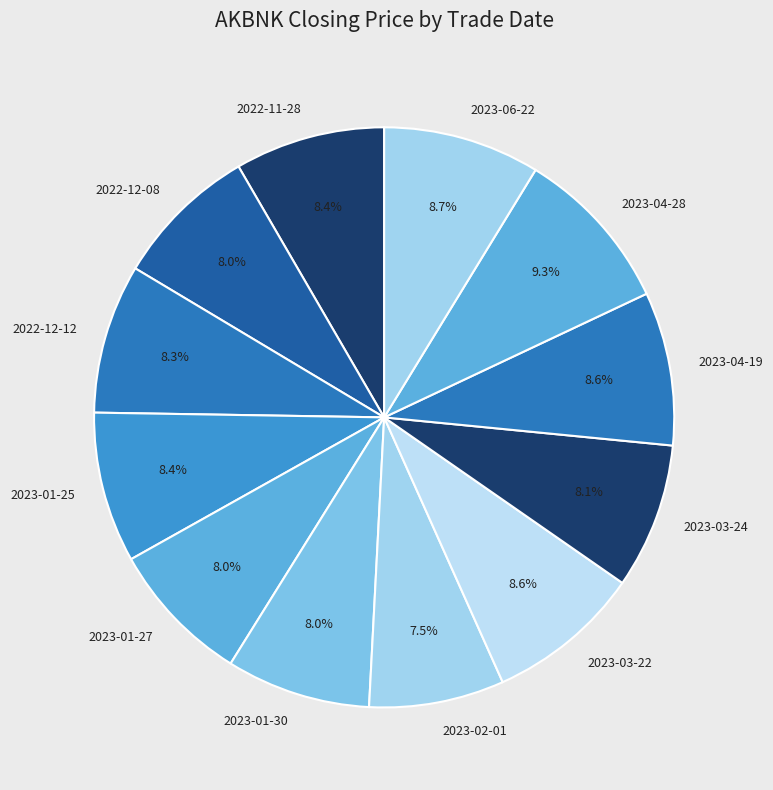

Is it true that 2022-12-08 is 14% of the pie?

False